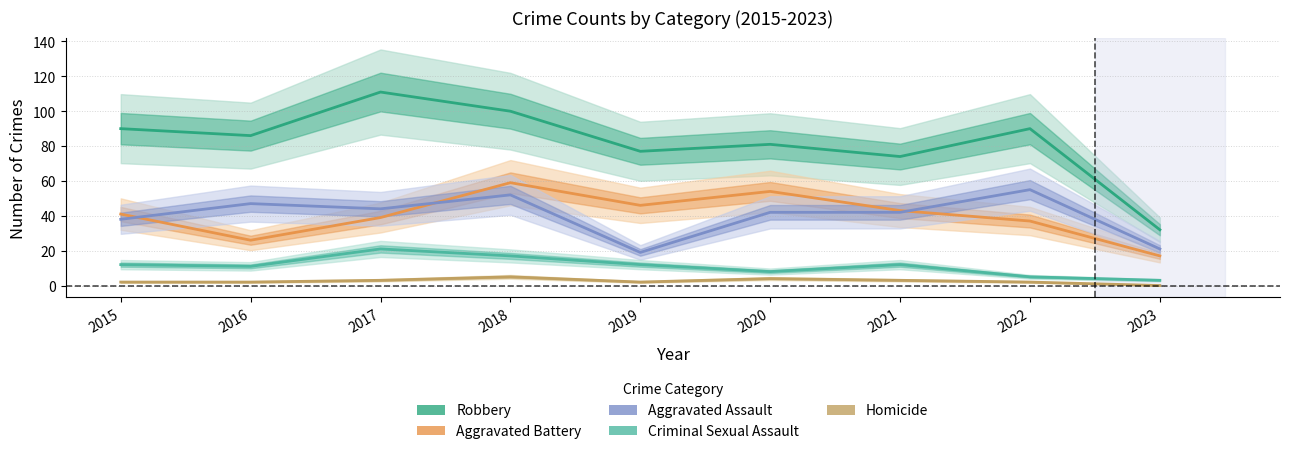

True or false: Aggravated Battery has a value of 31 at 2020.

False